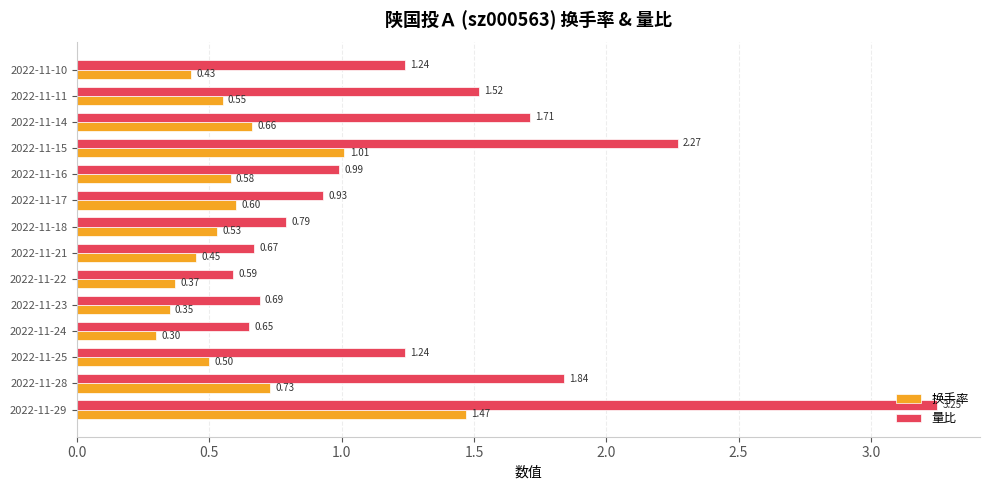

At 2022-11-24, list the series in order from smallest to largest.

换手率, 量比